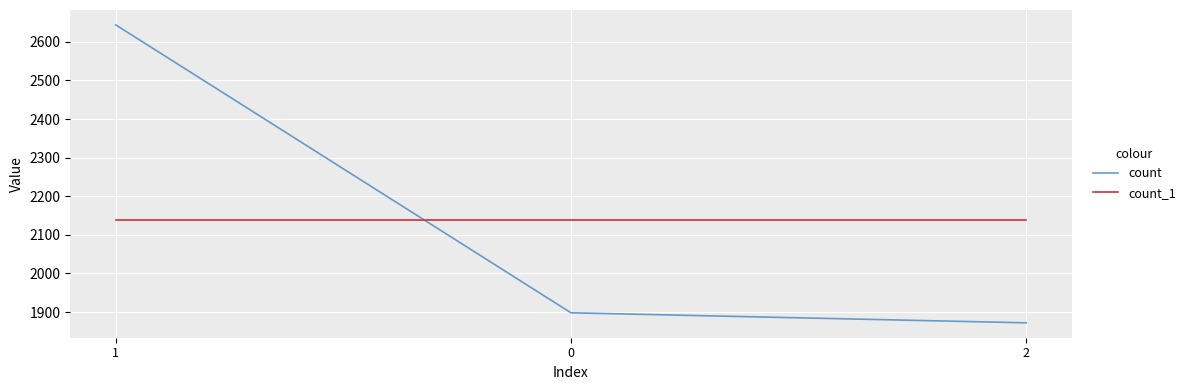

The count_1 series shows 3514 at 0. True or false?

False